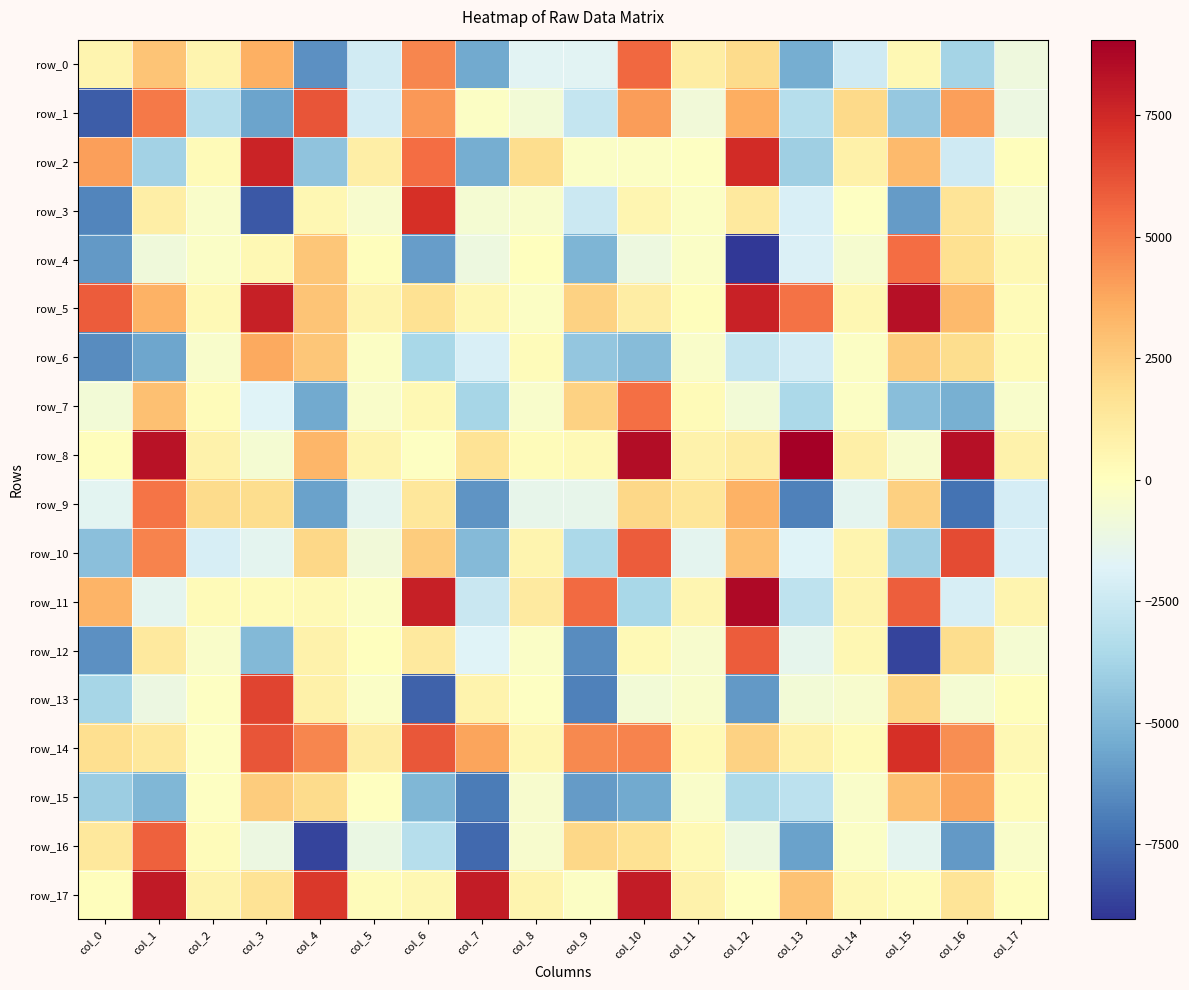

Reading left to right, transcribe all the data shown in this chart.

row_0: 578.6	2759.0	579.2	3485.5	-6359.3	-2298.5	4690.6	-5481.4	-1650.1	-1629.3	5583.1	1008.9	1956.2	-5354.3	-2384.8	387.4	-3794.0	-950.9
row_1: -7917.3	5038.6	-3229.3	-5719.6	6137.0	-2260.3	4177.0	-205.3	-754.5	-2730.0	4063.7	-807.2	3553.3	-3211.9	2023.8	-4302.6	3983.1	-1090.0
row_2: 4027.7	-3848.5	282.8	7659.2	-4525.0	939.1	5391.2	-5350.8	1850.8	-223.2	-161.6	-81.4	7360.4	-4004.4	785.7	3155.0	-2377.0	121.0
row_3: -6700.8	925.6	-333.5	-8008.5	460.6	-453.7	7250.3	-575.7	-364.4	-2510.3	559.3	-147.7	1252.4	-2042.3	-124.0	-6007.6	1554.3	-426.0
row_4: -6047.9	-916.5	-223.8	404.2	2755.7	130.4	-5878.6	-1005.1	59.3	-5068.3	-1007.2	-226.3	-8981.2	-1965.9	-502.3	5399.4	1731.9	375.8
row_5: 5878.3	3424.0	306.2	7808.4	2775.1	568.5	1635.1	484.7	-180.4	2308.3	1013.9	113.9	7737.0	5246.7	478.8	8373.4	3169.8	261.9
row_6: -6448.9	-5653.1	-363.9	3723.7	2687.9	-185.0	-3624.5	-2000.4	147.3	-4314.7	-4778.3	-306.2	-2713.1	-2241.6	-144.9	2489.4	1890.1	246.6
row_7: -722.6	2912.8	146.9	-1824.4	-5489.0	-333.1	356.3	-3689.9	-355.5	2267.0	5355.8	275.1	-742.8	-3574.0	-204.0	-4688.2	-5261.1	-385.3
row_8: 107.1	8290.2	777.1	-610.6	3293.0	569.9	-95.4	1560.1	169.6	327.1	8515.6	753.5	1119.5	9052.7	908.6	-438.5	8399.3	721.0
row_9: -1586.1	5172.6	1963.9	1854.6	-5772.0	-1487.3	1370.3	-6217.6	-1351.0	-1387.2	2054.1	1462.4	3459.1	-6828.8	-1540.8	2364.0	-7239.0	-2158.1
row_10: -4606.3	4789.2	-2083.1	-1550.5	2113.0	-807.5	2524.1	-4834.4	631.5	-3584.0	5910.1	-1490.7	2965.3	-1791.3	592.7	-4005.5	6421.1	-2034.5
row_11: 3367.4	-1504.4	270.8	221.7	289.4	-199.0	7825.8	-2554.8	1166.8	5507.6	-3653.3	506.8	8644.5	-2954.7	681.4	5828.6	-2053.2	587.0
row_12: -6356.9	1226.7	-312.4	-4932.5	726.7	68.0	1266.0	-1795.3	-271.0	-6485.2	315.4	-451.1	5899.2	-1480.0	440.3	-8620.4	1845.4	-584.6
row_13: -3681.7	-1089.2	-85.0	6618.9	824.3	-266.3	-7725.2	678.9	-125.6	-6803.9	-745.9	-354.8	-6021.0	-760.7	-450.0	2176.2	-588.4	105.6
row_14: 1782.9	1322.1	-90.0	6140.9	4725.2	1015.5	6060.7	3851.1	485.1	4622.5	4745.2	323.9	2333.1	748.0	227.0	7268.6	4497.7	403.0
row_15: -4032.2	-4988.5	-87.0	2537.4	1939.3	-54.8	-4957.9	-6989.1	-476.1	-6000.5	-5487.2	-326.3	-3519.7	-2988.9	-316.1	2940.8	3836.9	151.5
row_16: 1321.7	5743.3	179.2	-1129.6	-8569.8	-1146.4	-3194.9	-7536.0	-454.9	2089.3	1690.7	342.8	-1013.3	-5780.0	-254.0	-1506.3	-6079.5	-335.4
row_17: 130.1	8015.6	704.7	1576.8	6963.9	198.6	453.2	7967.2	577.2	-149.9	7921.9	733.6	-43.2	2832.8	361.2	169.1	1533.8	113.8